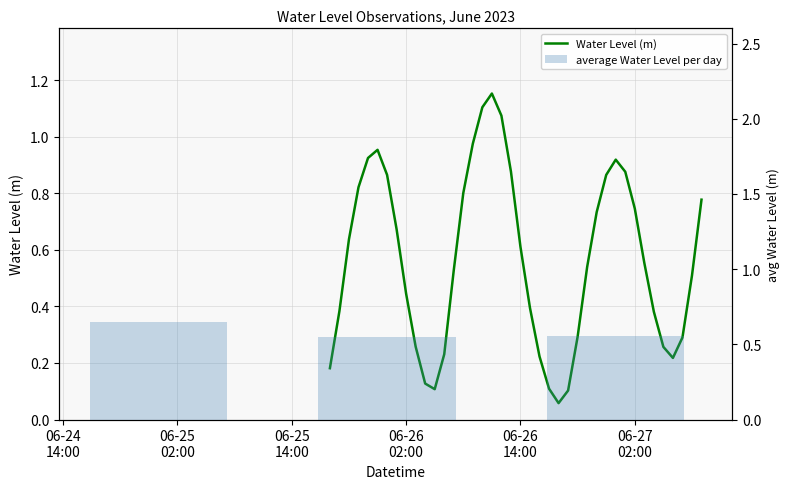

What is the difference between the second highest and second lowest values?

1.0